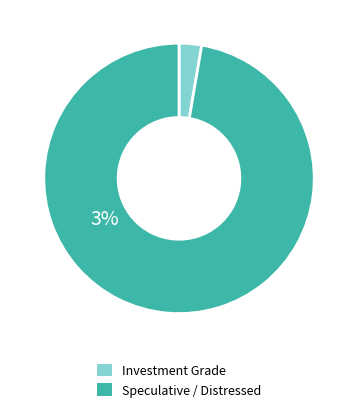

Which slice is the smallest?

Investment Grade